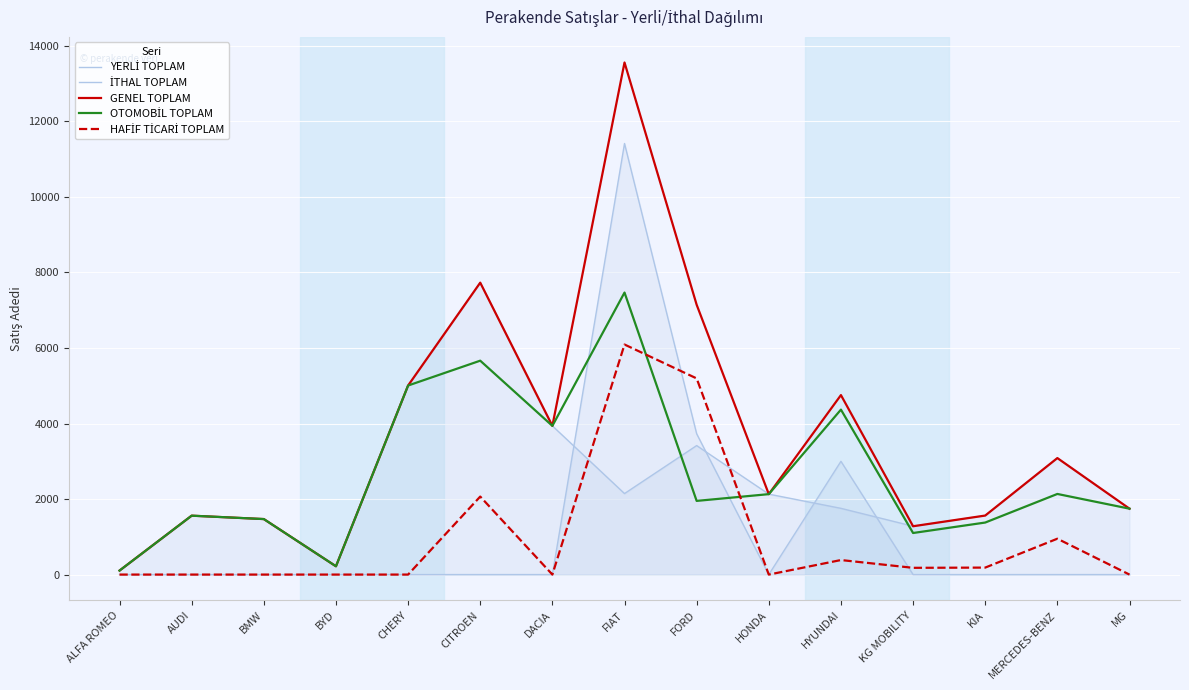

Which has a higher value, KIA or BYD?

KIA